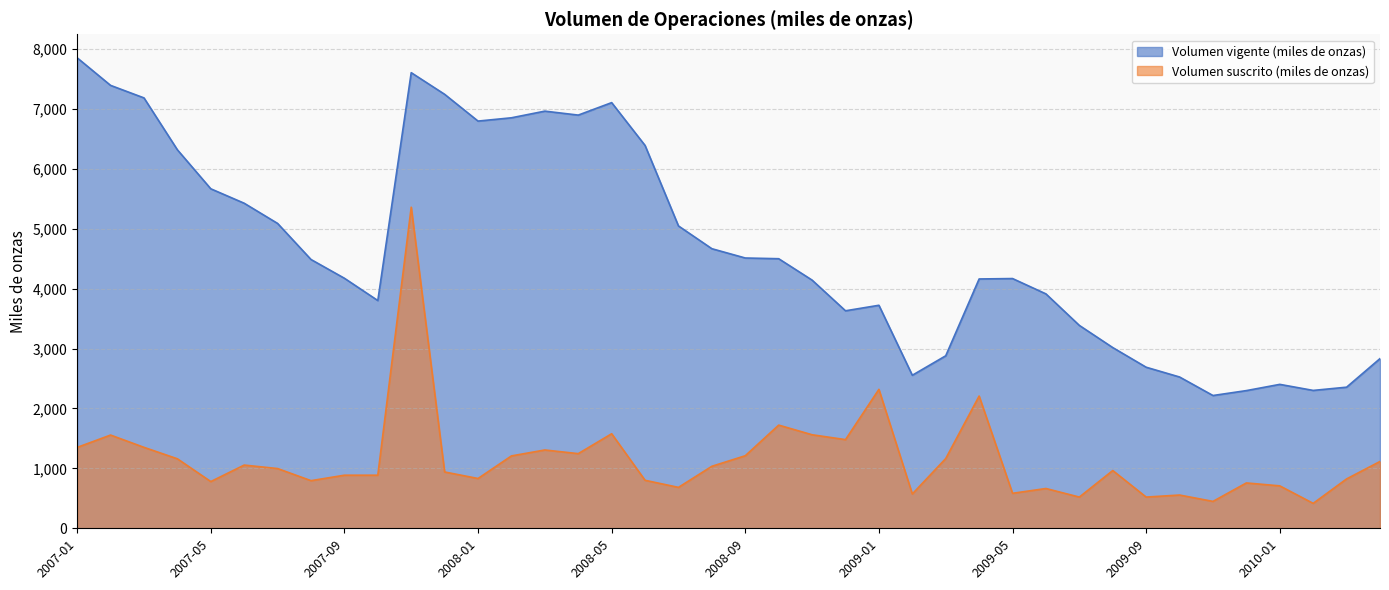

Reading left to right, extract all data points from this chart.

Volumen vigente (miles de onzas): 7852	7392	7183	6317	5666	5425	5088	4486	4173	3801	7604	7243	6796	6851	6962	6896	7104	6389	5046	4666	4511	4499	4142	3630	3722	2554	2879	4161	4168	3912	3386	3016	2688	2525	2216	2298	2402	2301	2355	2832
Volumen suscrito (miles de onzas): 1350	1556	1351	1160	780	1055	997	795	886	886	5359	940	831	1208	1307	1246	1578	801	683	1035	1211	1722	1561	1480	2319	573	1164	2207	584	664	521	964	521	555	449	757	708	416	824	1115